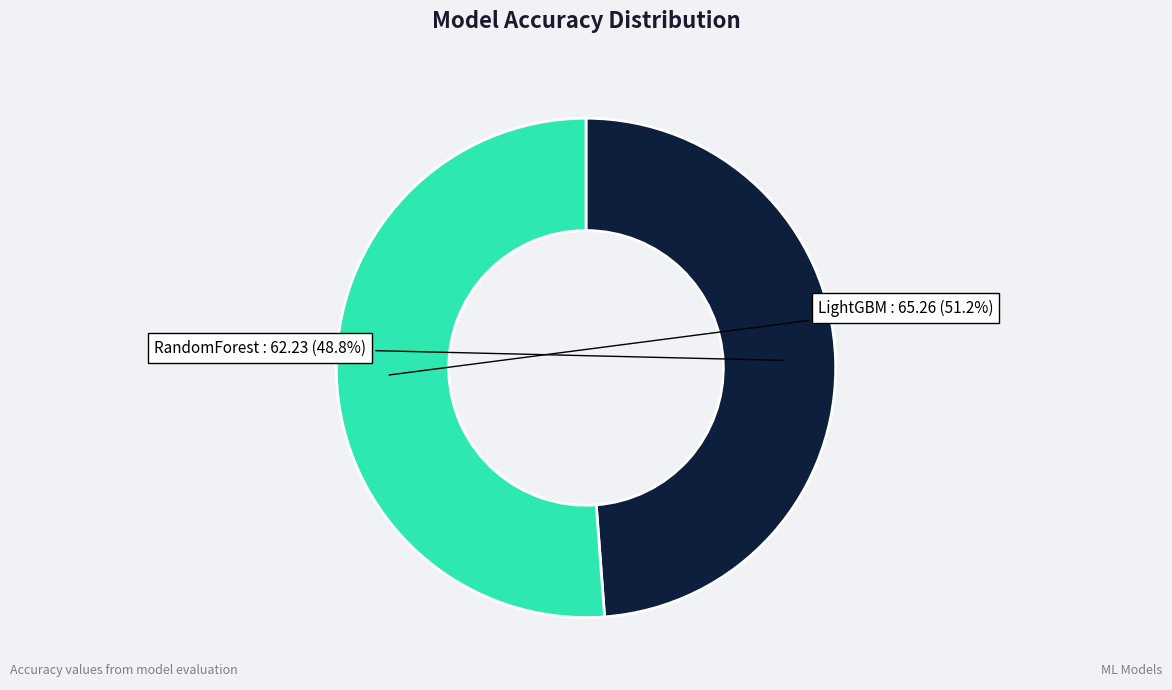

True or false: LightGBM accounts for 41% of the total.

False